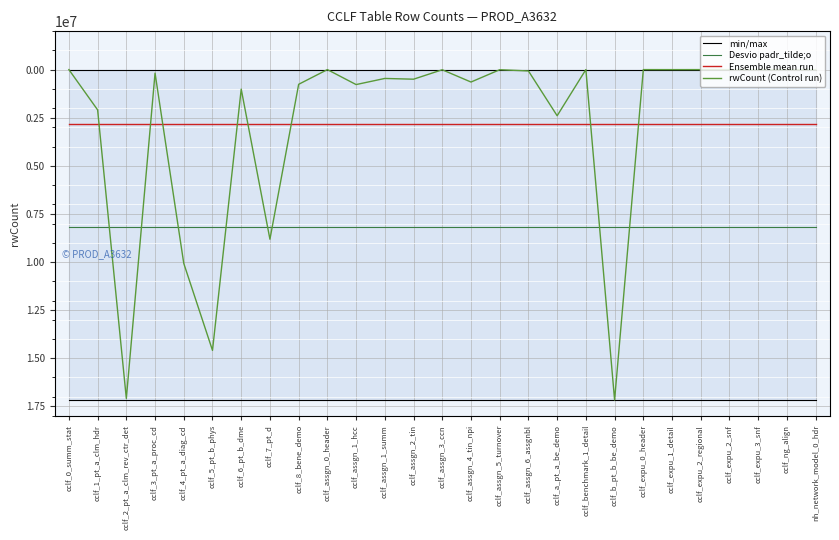

What is the total value across all series at cclf_b_pt_b_be_demo?

45373231.4